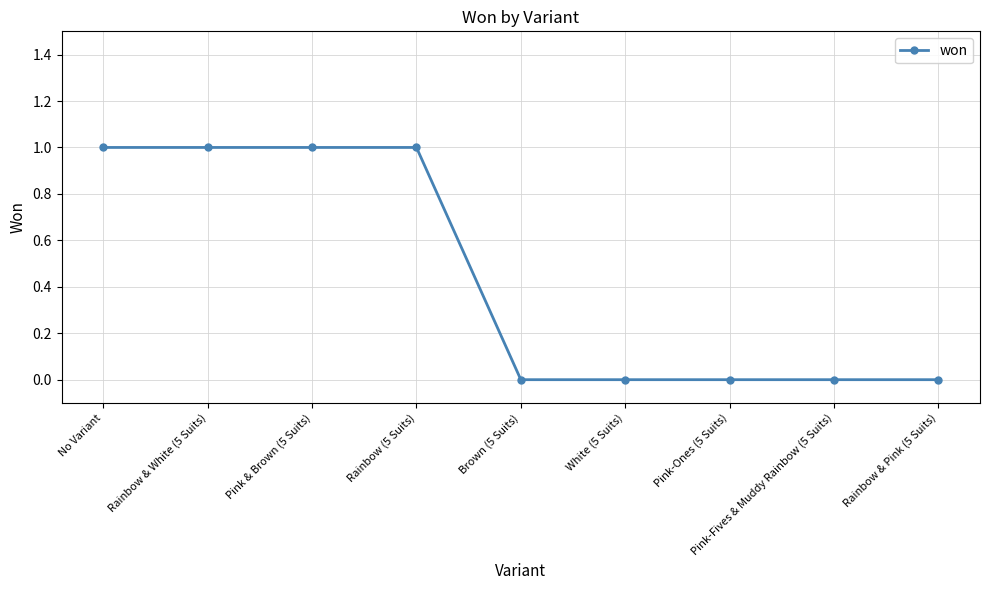

How many lines are shown in the chart?

1